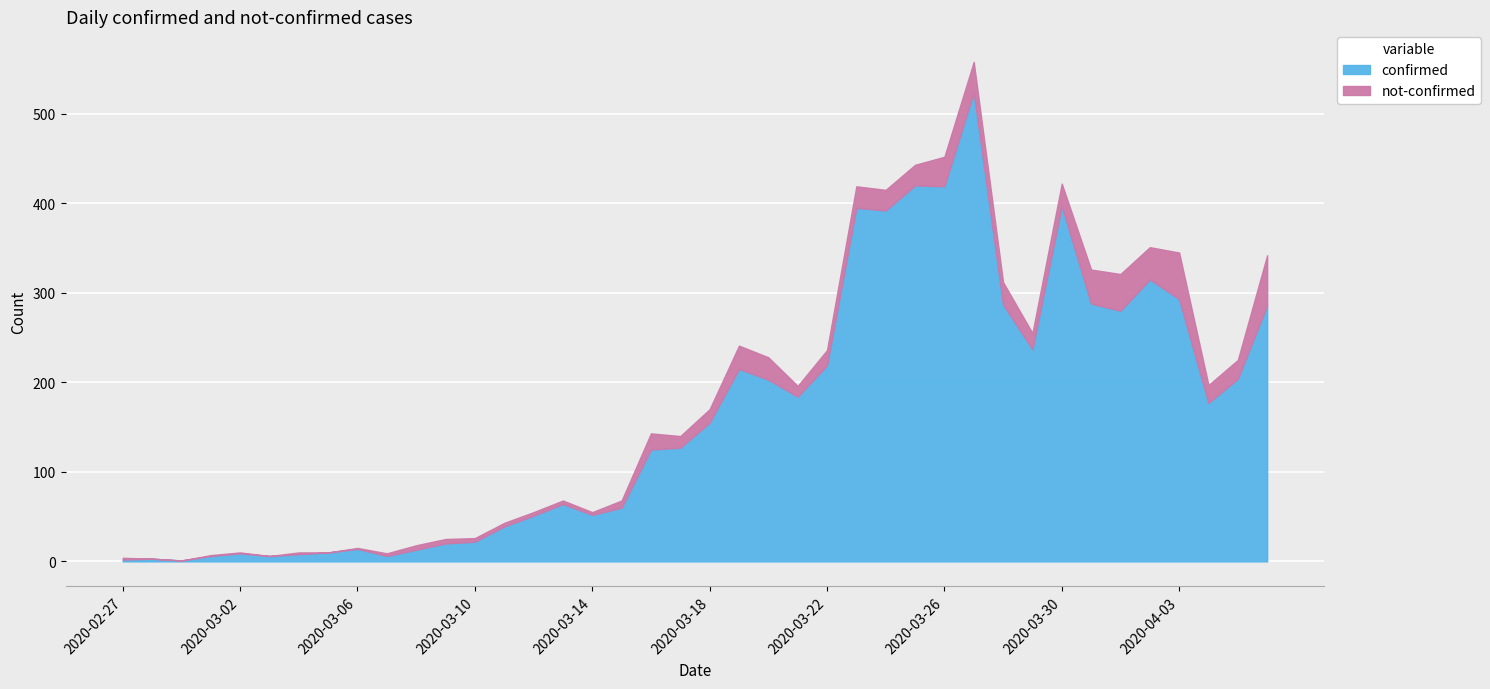

True or false: confirmed has more than 1 interior local peaks.

True